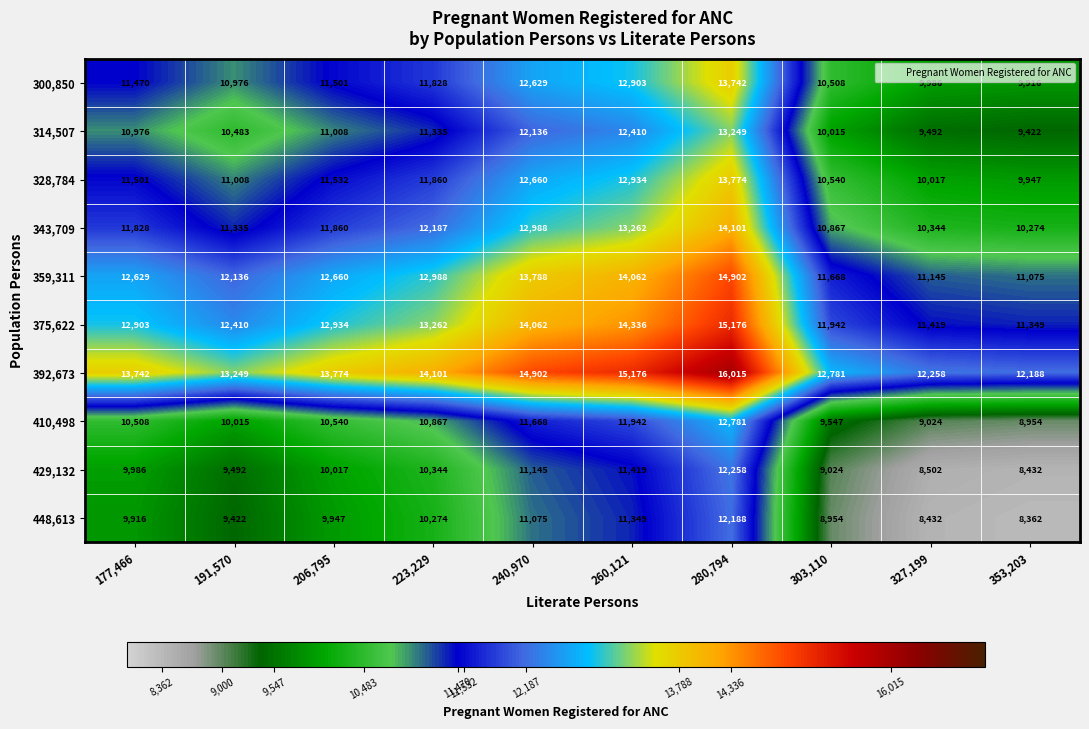

List the series in order of their peak value, lowest first.

448,613, 429,132, 410,498, 314,507, 300,850, 328,784, 343,709, 359,311, 375,622, 392,673